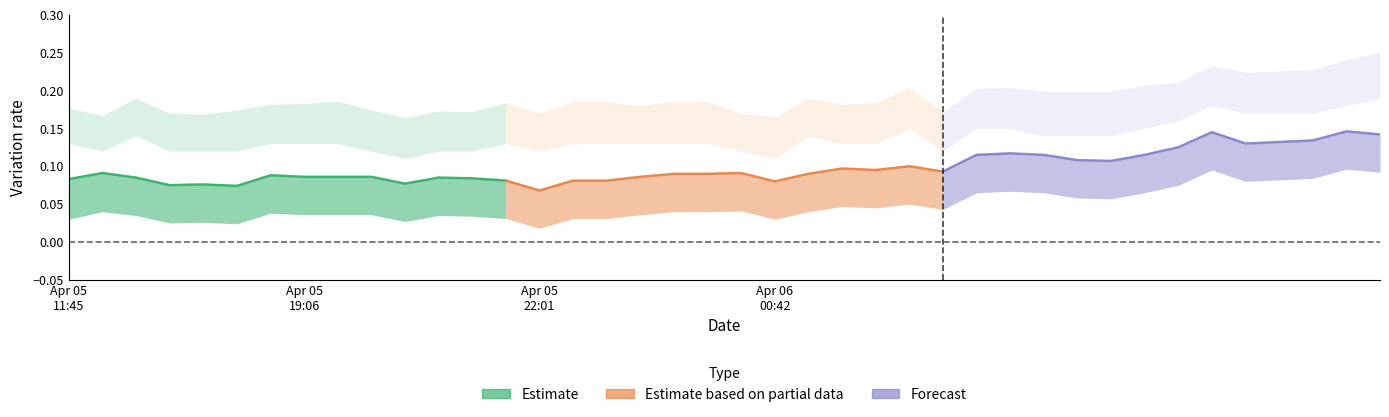

True or false: Estimate and Forecast cross at least once.

False